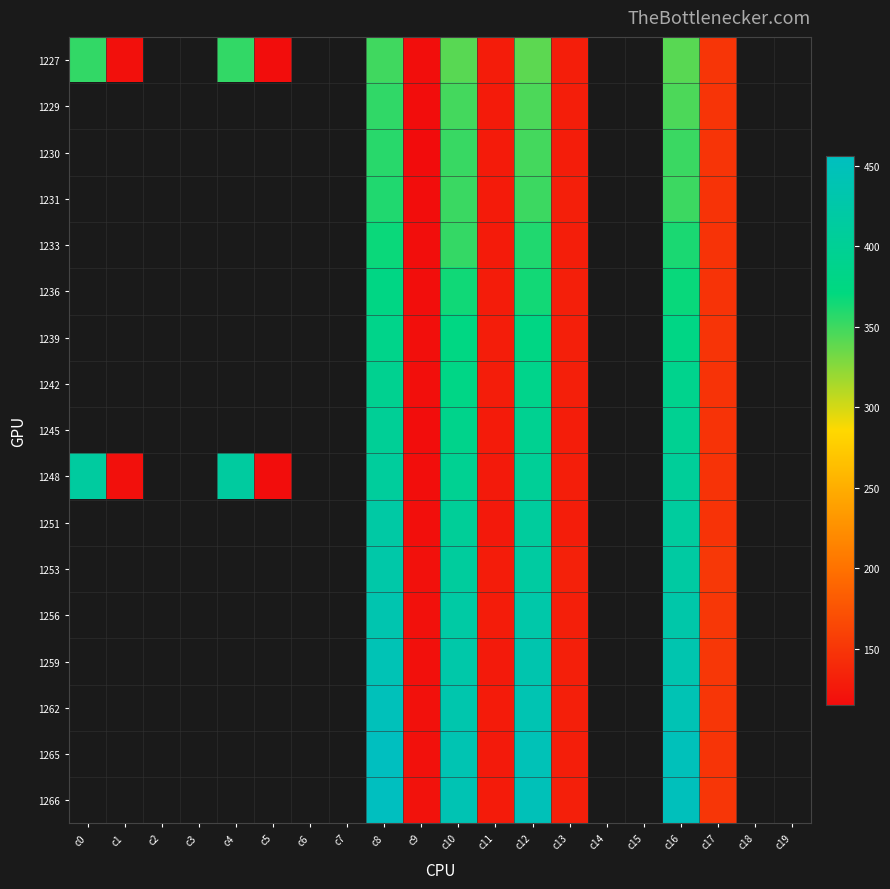

How many distinct data groups are displayed?

17